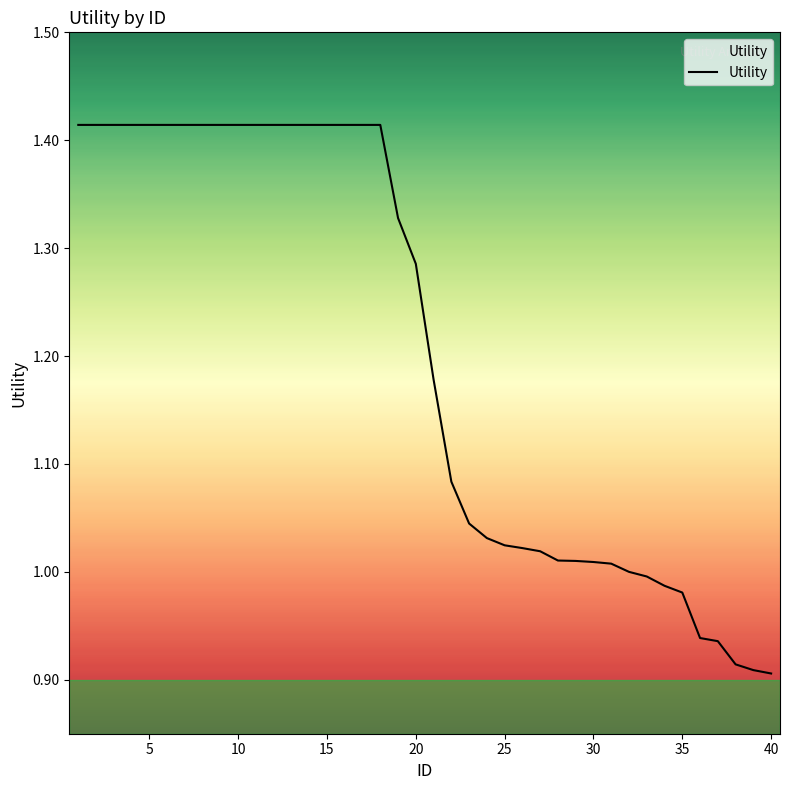

What is the difference between the maximum and minimum values?

0.5